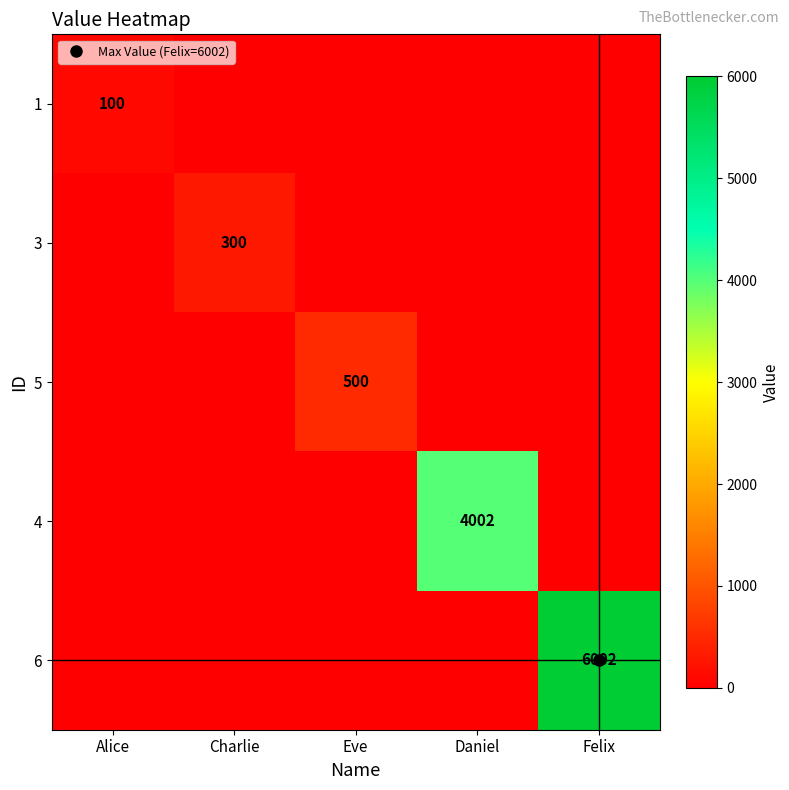

At which label does 4 reach its minimum?

Alice